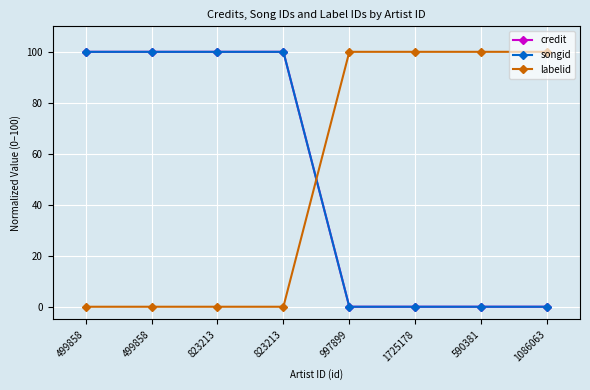

The value of credit at 1086063 is -37. True or false?

False